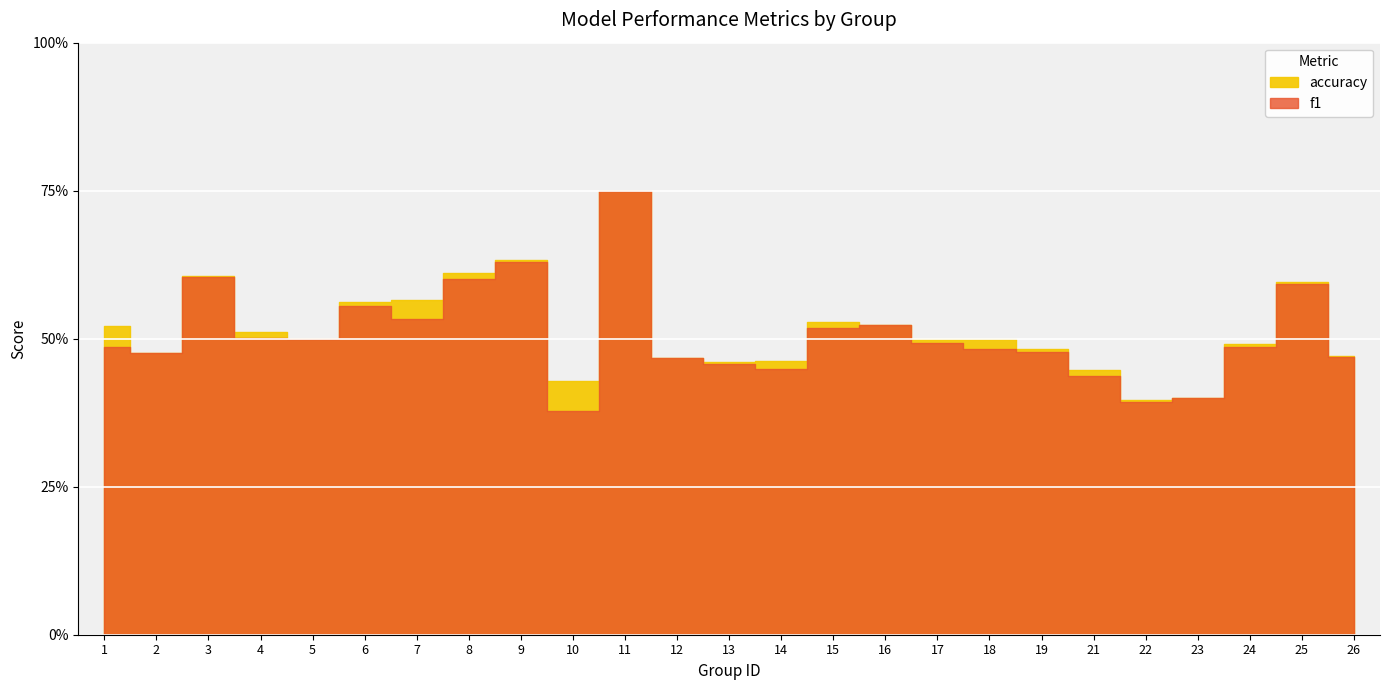

At which label is f1 closest to 0?

10